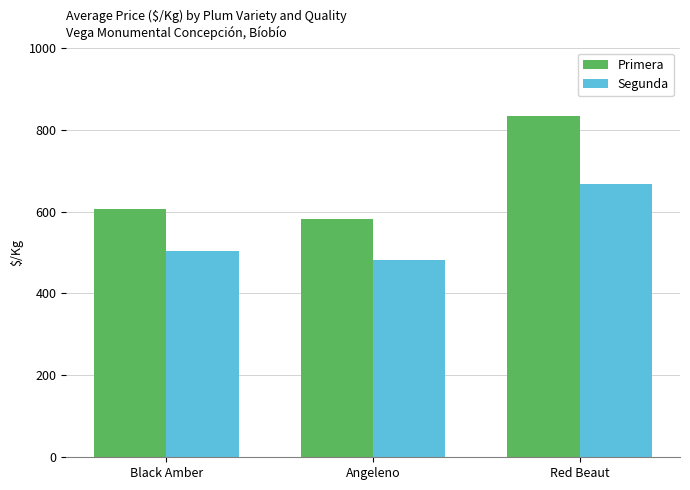

Is it true that Segunda equals 1049.7 at Red Beaut?

False